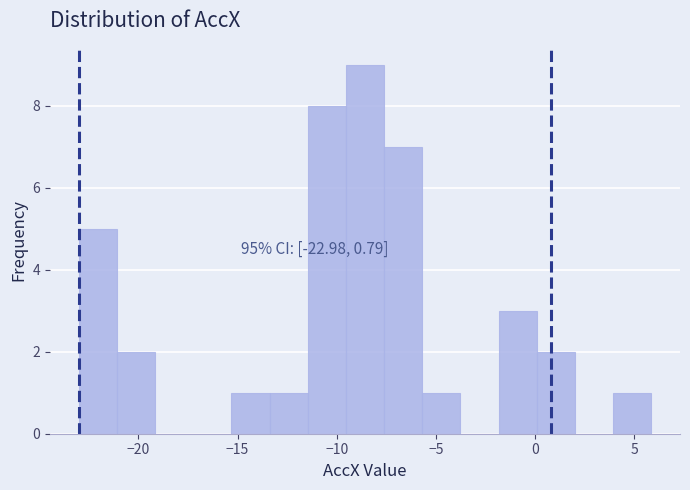

Around what value on the x-axis is the tallest bar? Give the approximate position of its centre, as read against the axis.

-8.5